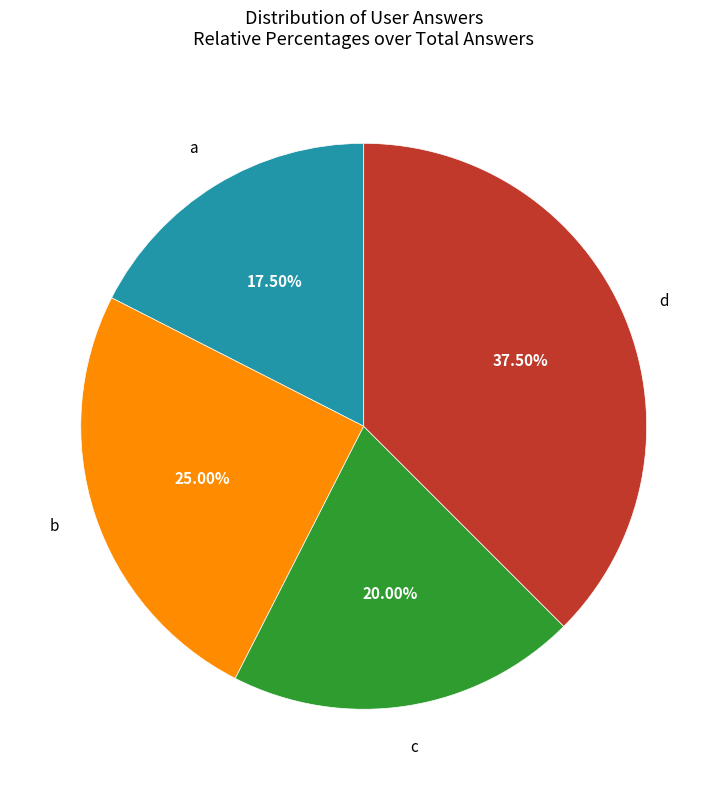

Do a and b together represent more than half of the pie?

No